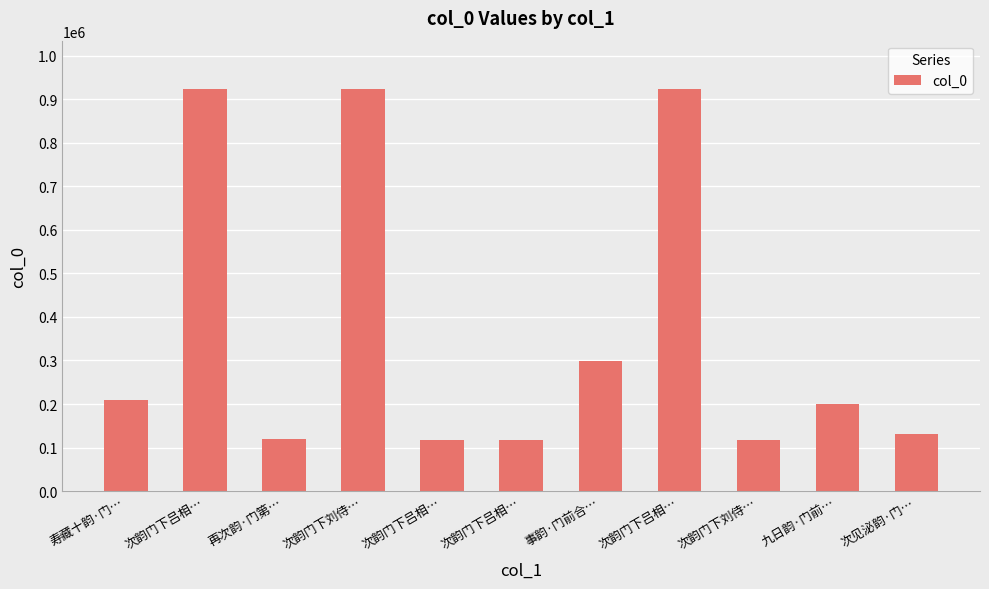

How many bars are there in total?

11